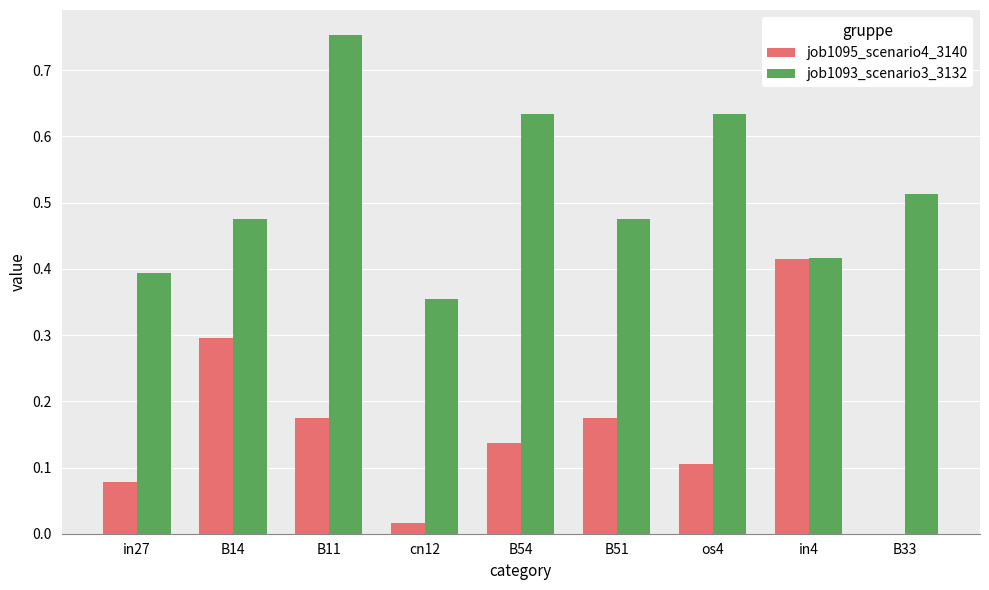

Which category has the highest value in the job1095_scenario4_3140 series?

in4